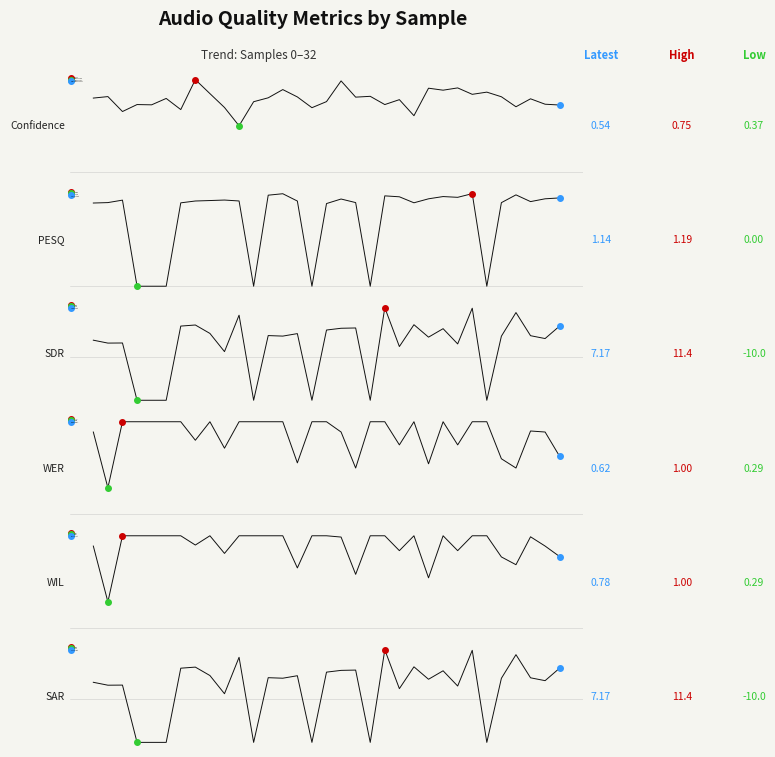

How many lines are shown in the chart?

6